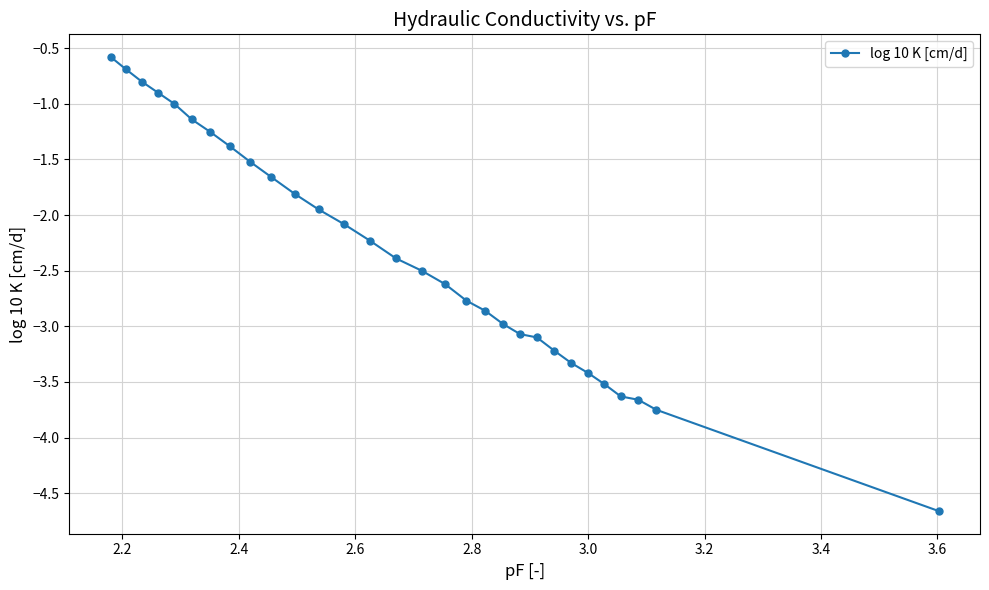

What is the value of the 10th point from the left?

-1.7